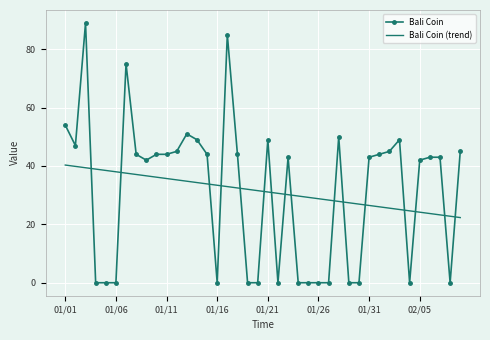

List the series in order of their peak value, highest first.

Bali Coin, Bali Coin (trend)